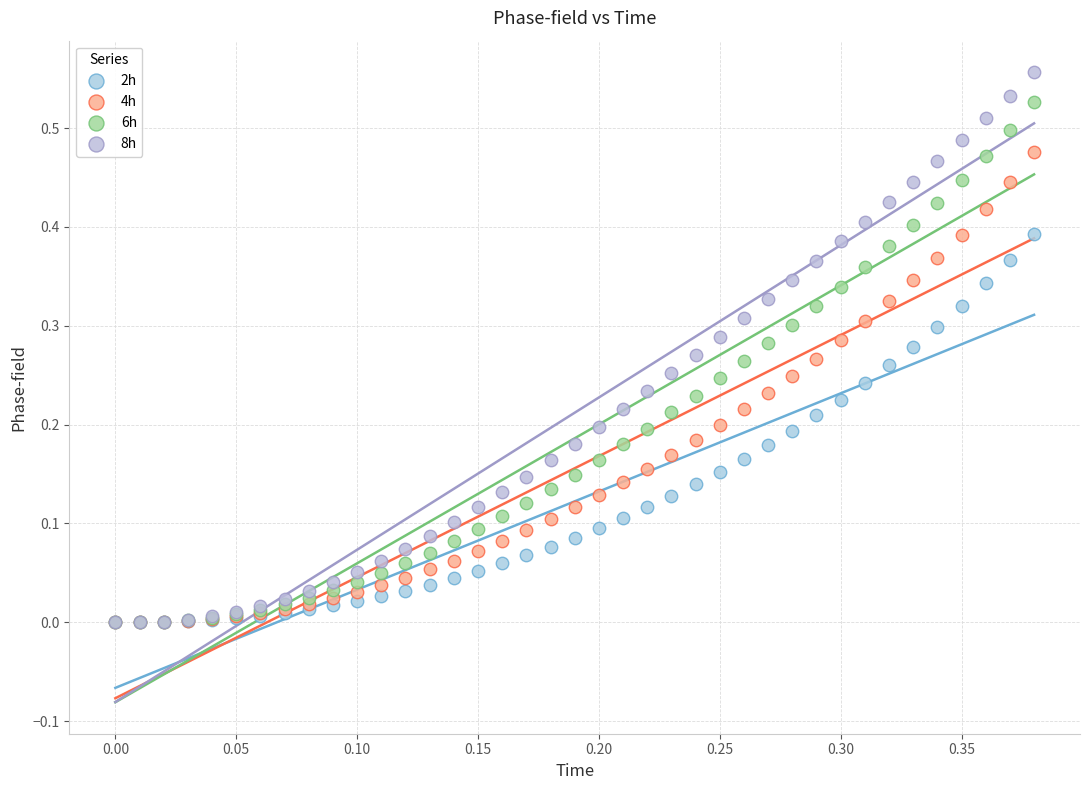

Which series has the largest Y range (max minus min)?

8h